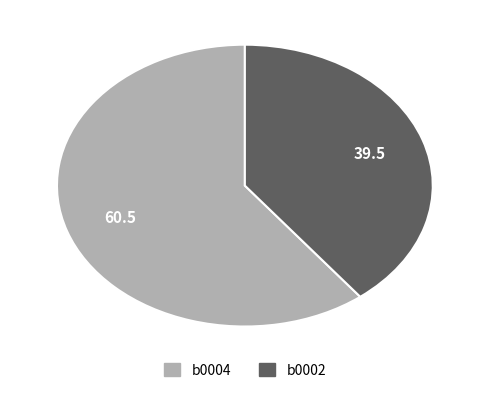

Which slice represents more than half of the pie?

b0004